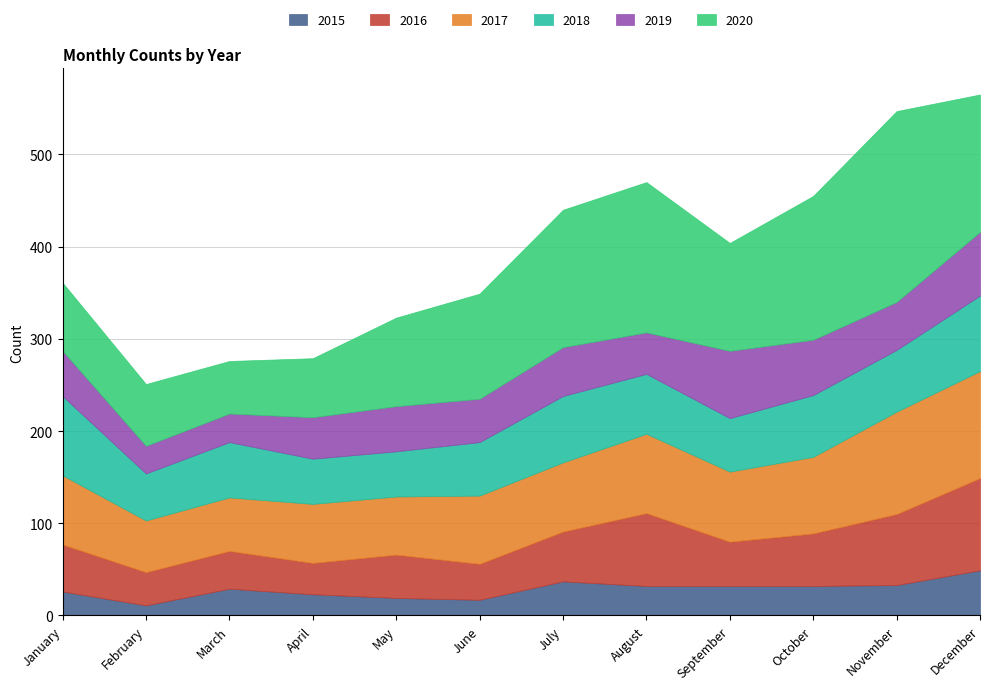

What is the difference between the highest and lowest values at March?

31